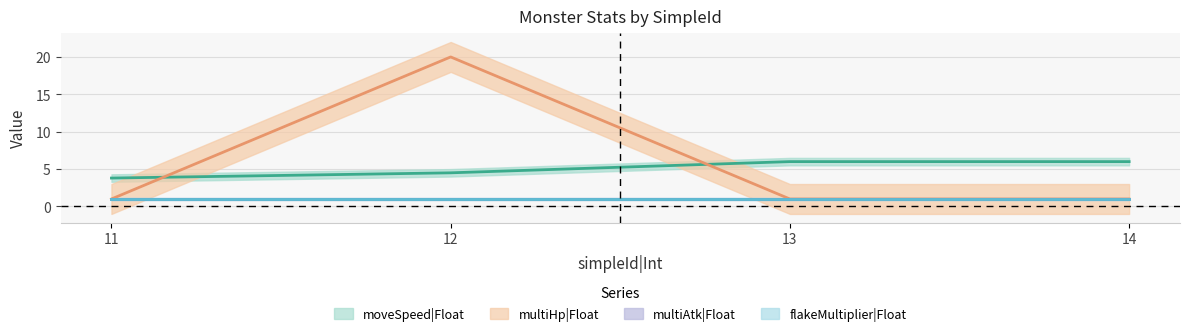

True or false: moveSpeed|Float has a value of 6.0 at 14.

True